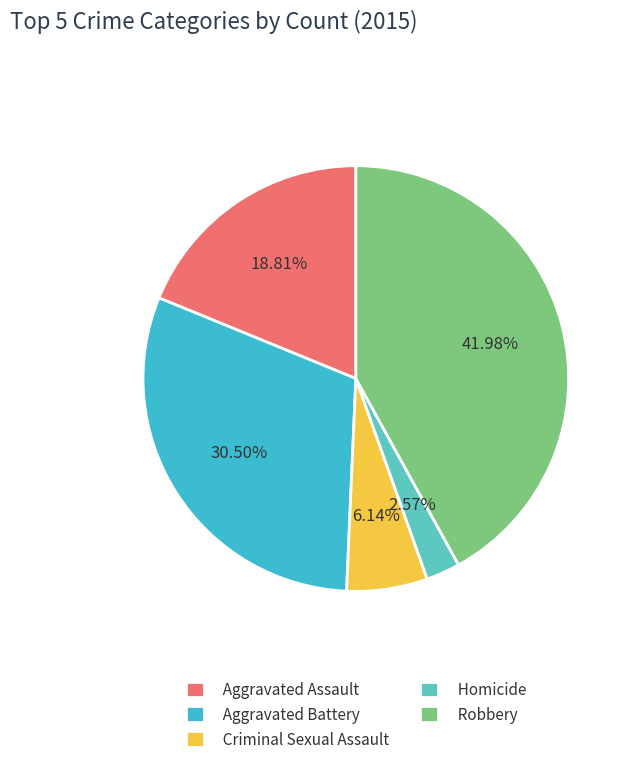

How many slices are in this pie chart?

5